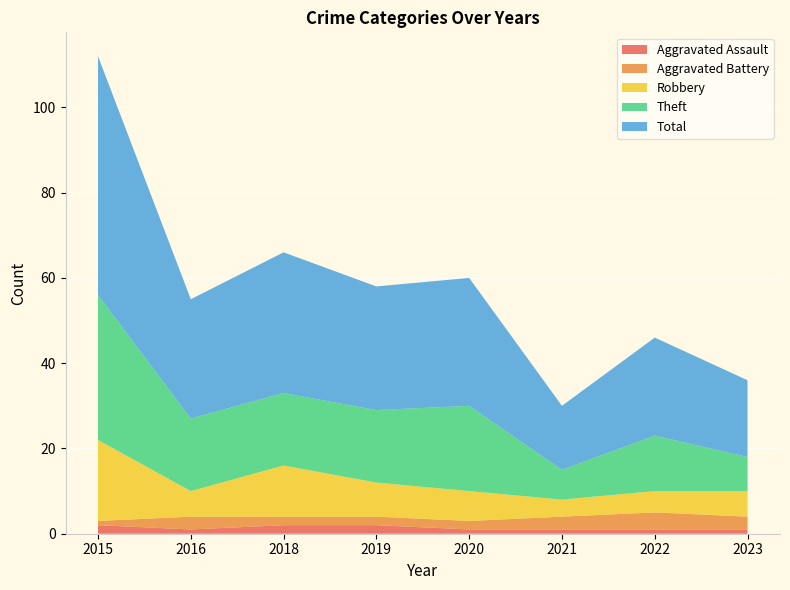

Reading left to right, extract all data points from this chart.

Aggravated Assault: 2	1	2	2	1	1	1	1
Aggravated Battery: 1	3	2	2	2	3	4	3
Robbery: 19	6	12	8	7	4	5	6
Theft: 34	17	17	17	20	7	13	8
Total: 56	28	33	29	30	15	23	18